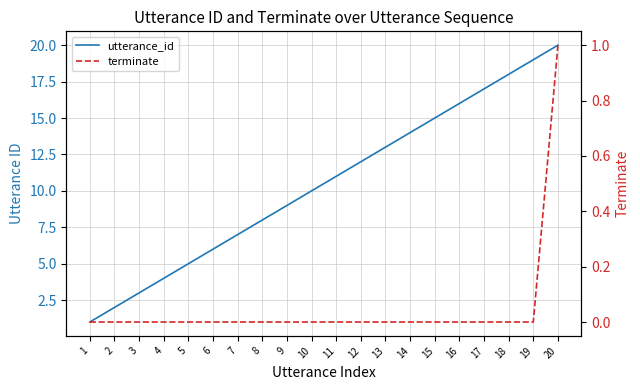

What is the value of the utterance_id point at the 3rd from the left?

3